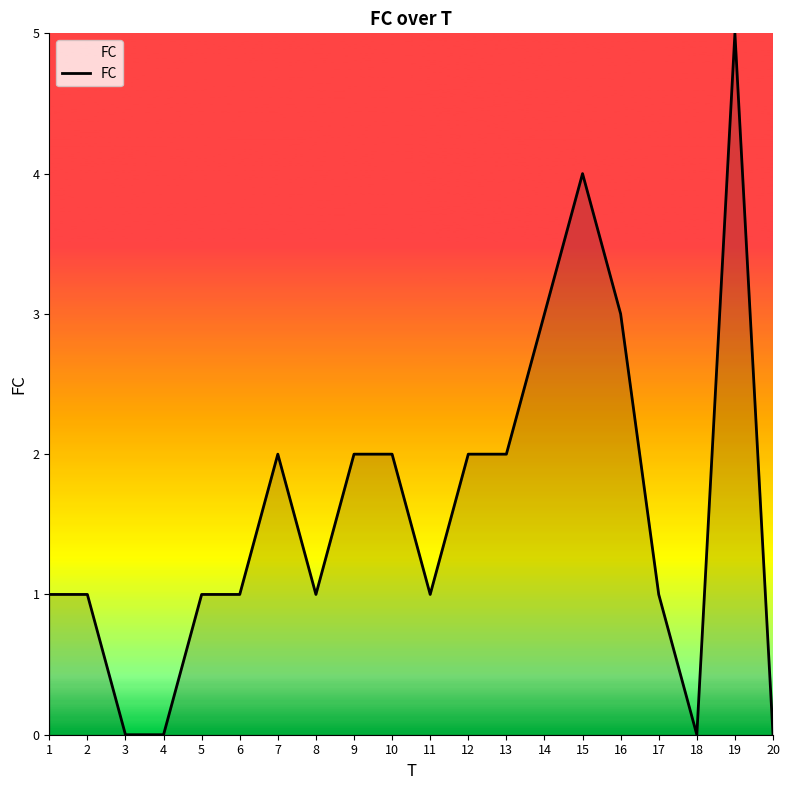

Which category has the highest value across all series?

19